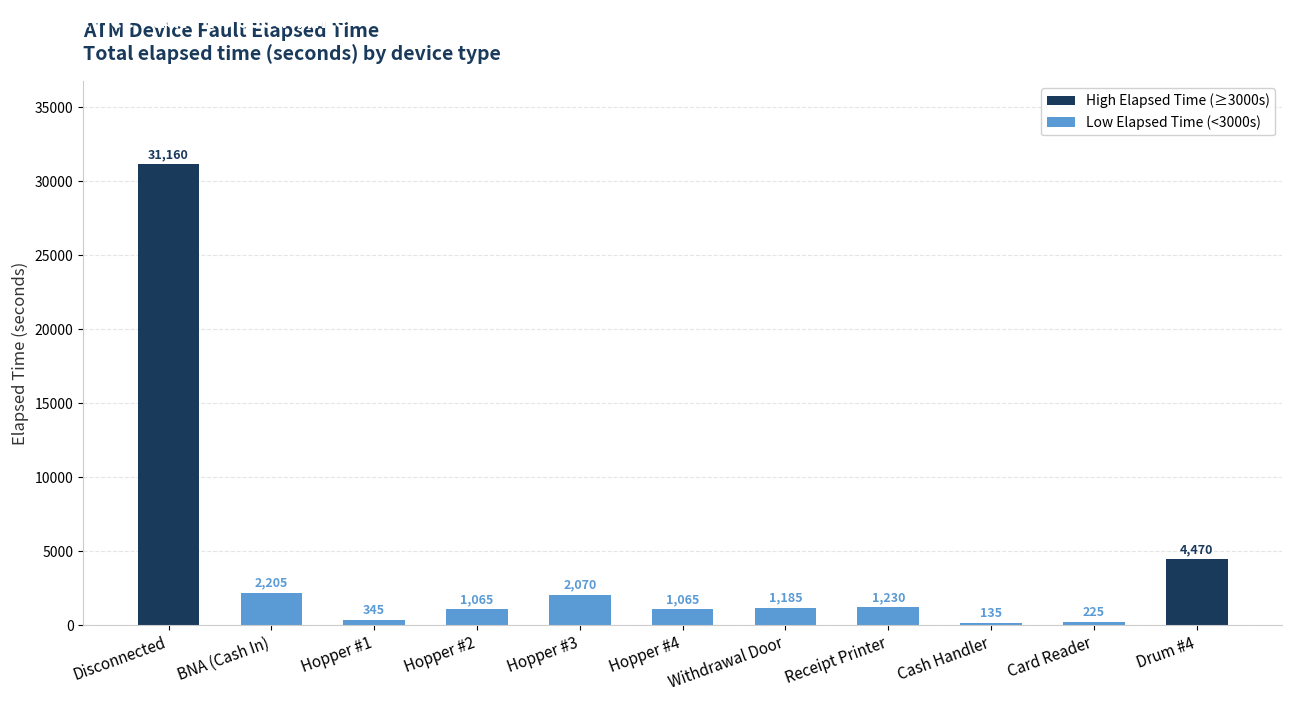

The Low Elapsed Time (<3000s) series shows 1412 at Hopper #4. True or false?

False